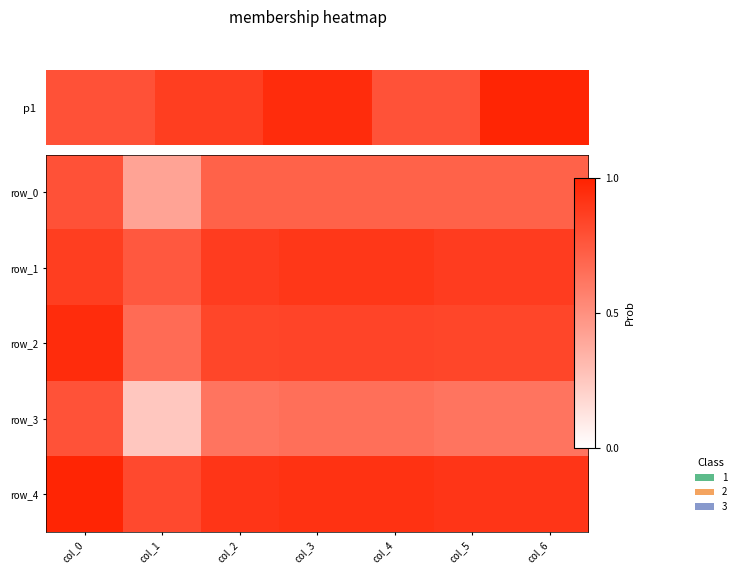

At which category is the sum across all series the highest?

col_0